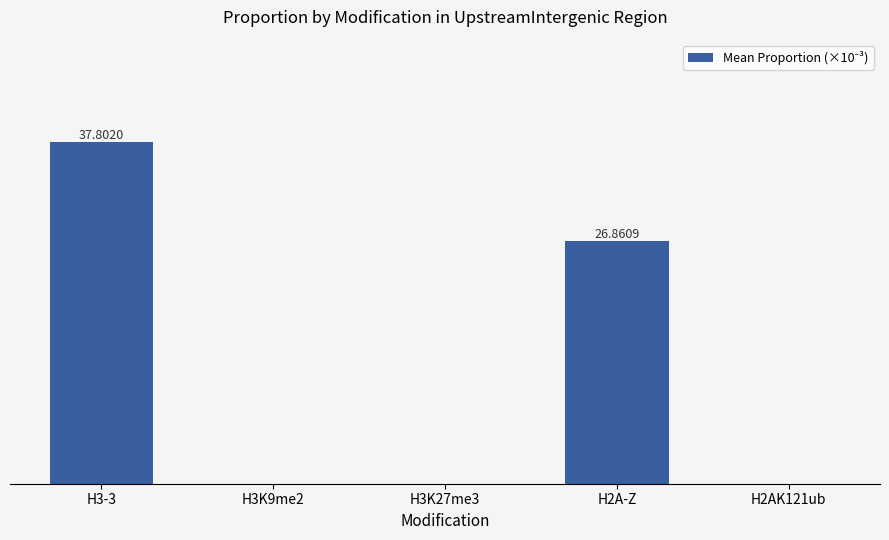

Rank the categories by value from lowest to highest.

H3K9me2, H3K27me3, H2AK121ub, H2A-Z, H3-3